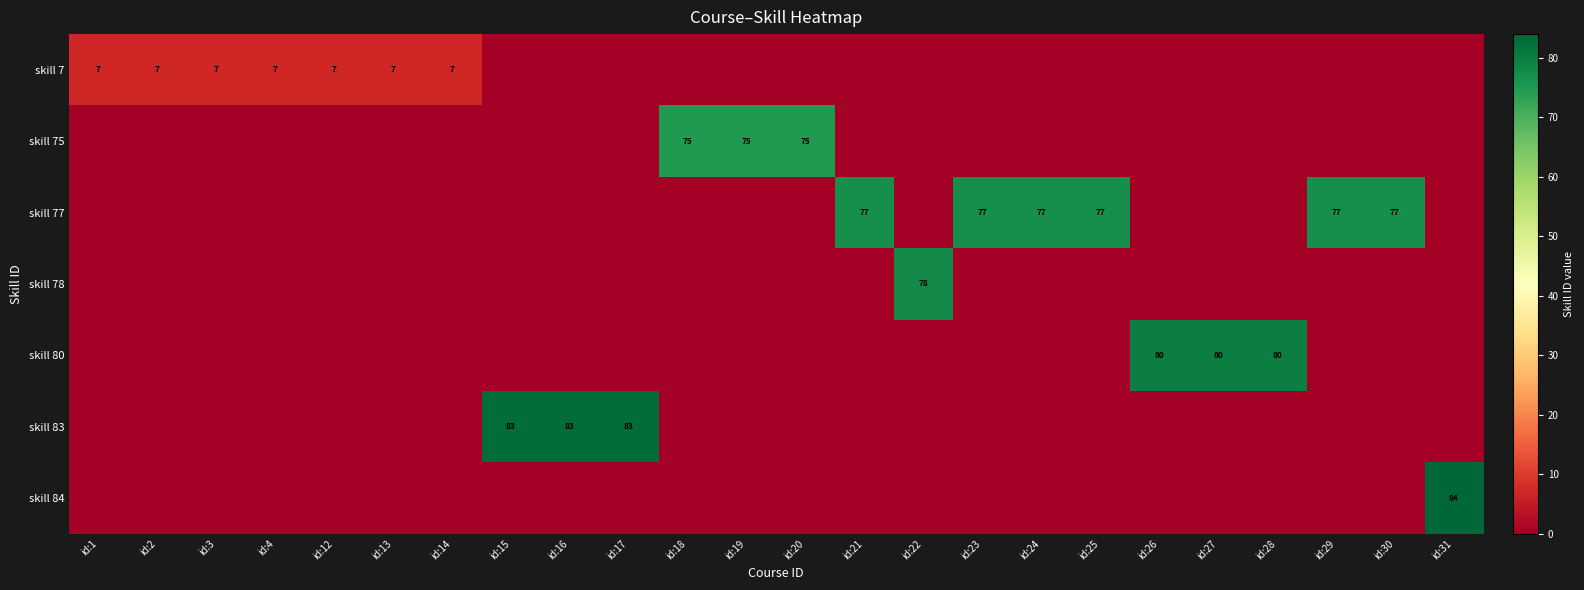

What is the difference between the maximum and minimum values in the skill 78 series?

78